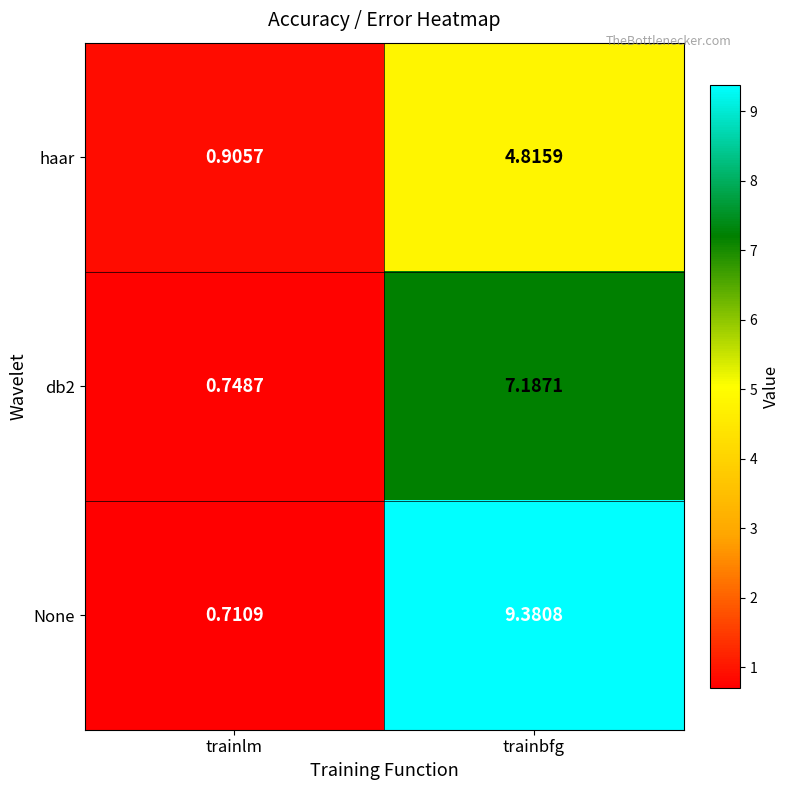

At which category does the chart reach its peak across all series?

trainbfg